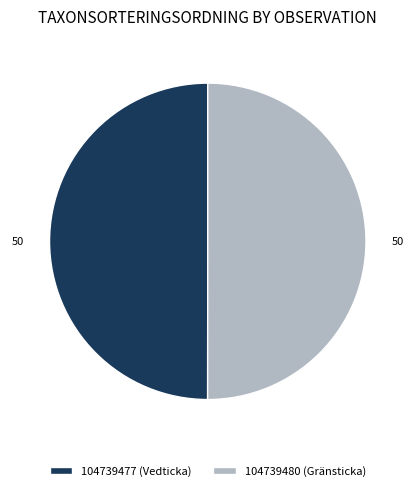

Count the number of slices in the pie.

2